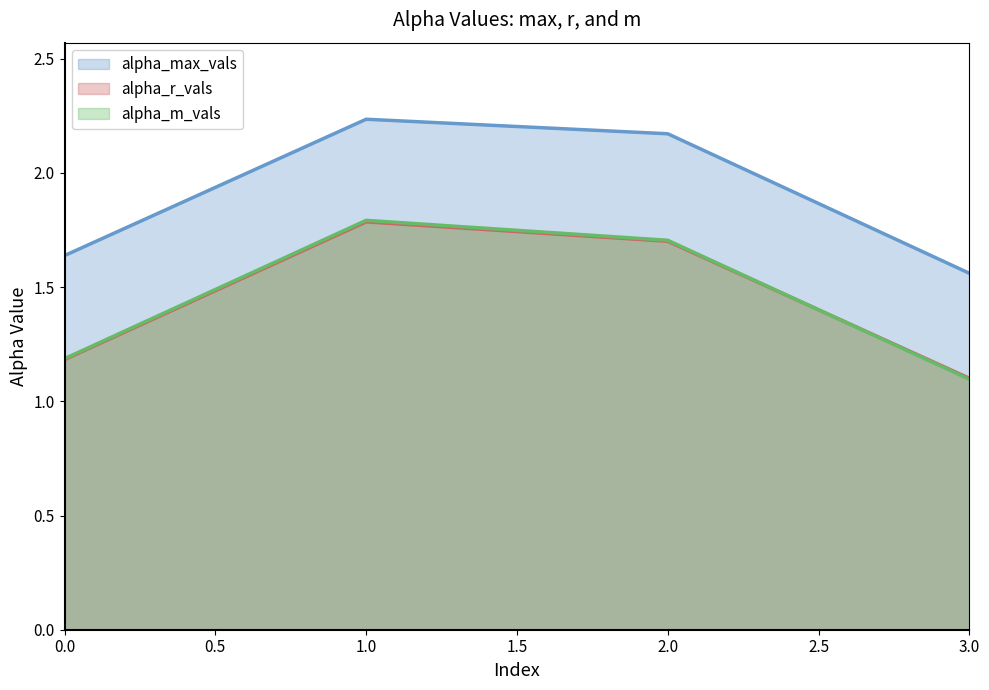

Reading left to right, what are all the values shown in this chart?

alpha_max_vals: 0=1.6	1=2.2	2=2.2	3=1.6
alpha_r_vals: 0=1.2	1=1.8	2=1.7	3=1.1
alpha_m_vals: 0=1.2	1=1.8	2=1.7	3=1.1